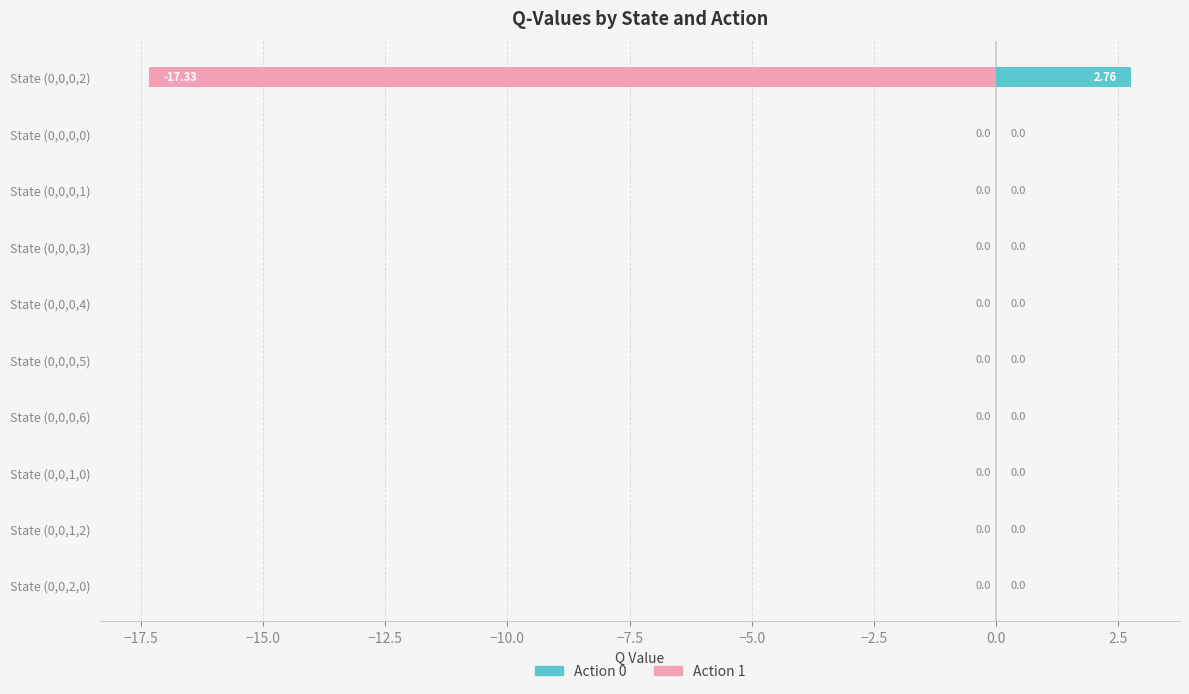

What is the maximum value for Action 0?

2.8